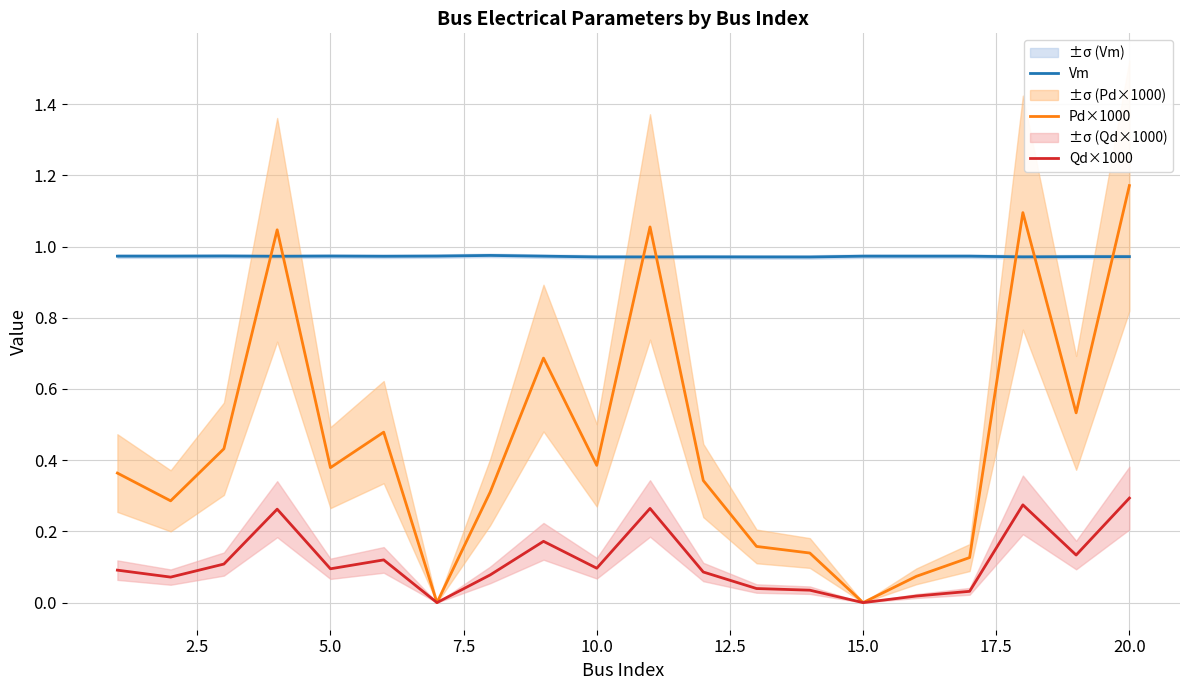

True or false: Pd×1000 has a value of 0.0 at 15.0.

True